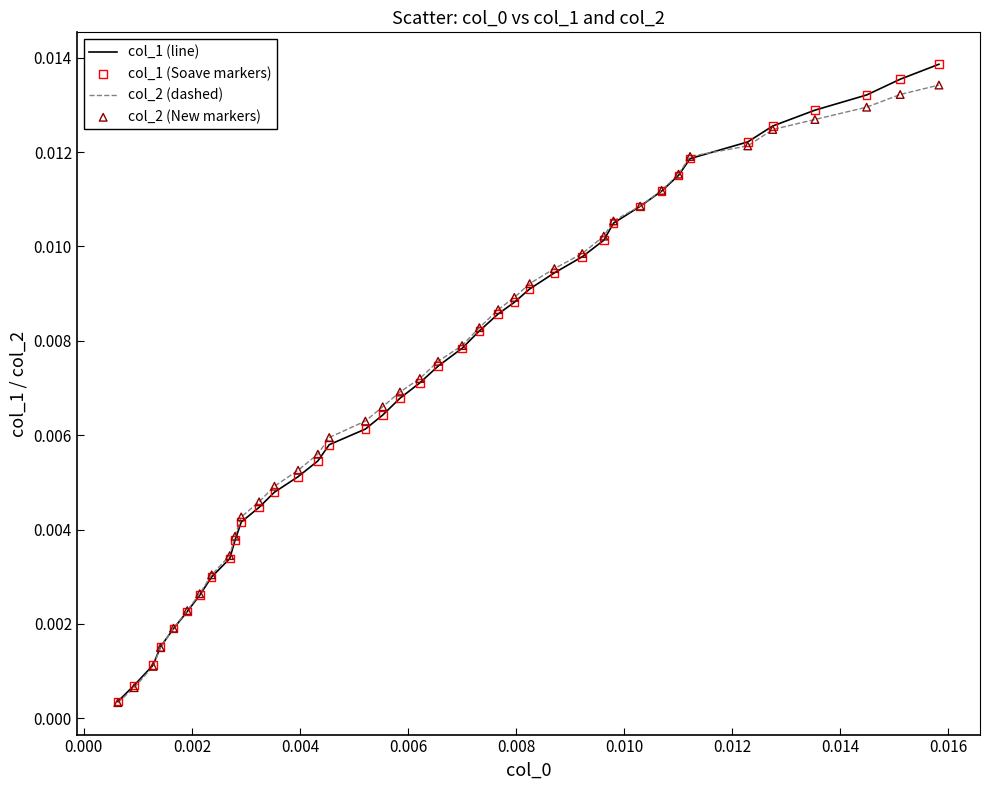

Which series has the widest spread of values?

col_1 (line)